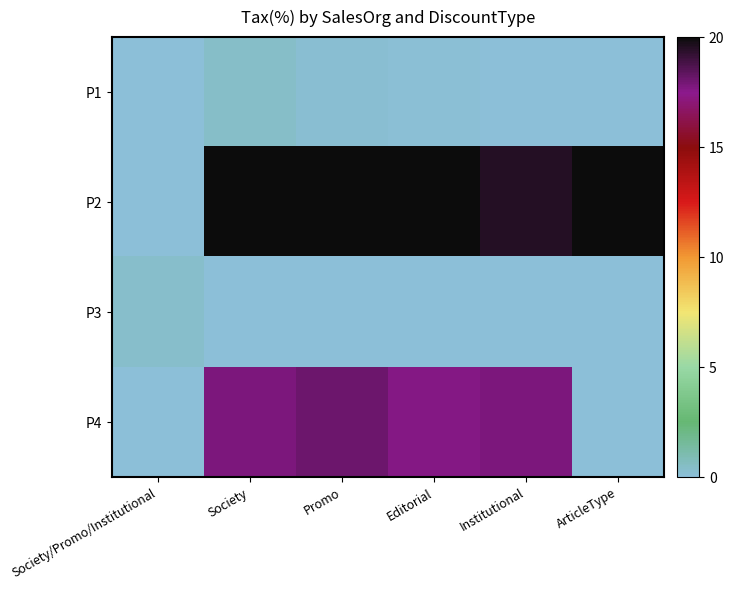

Between ArticleType and Society, which is larger?

Society